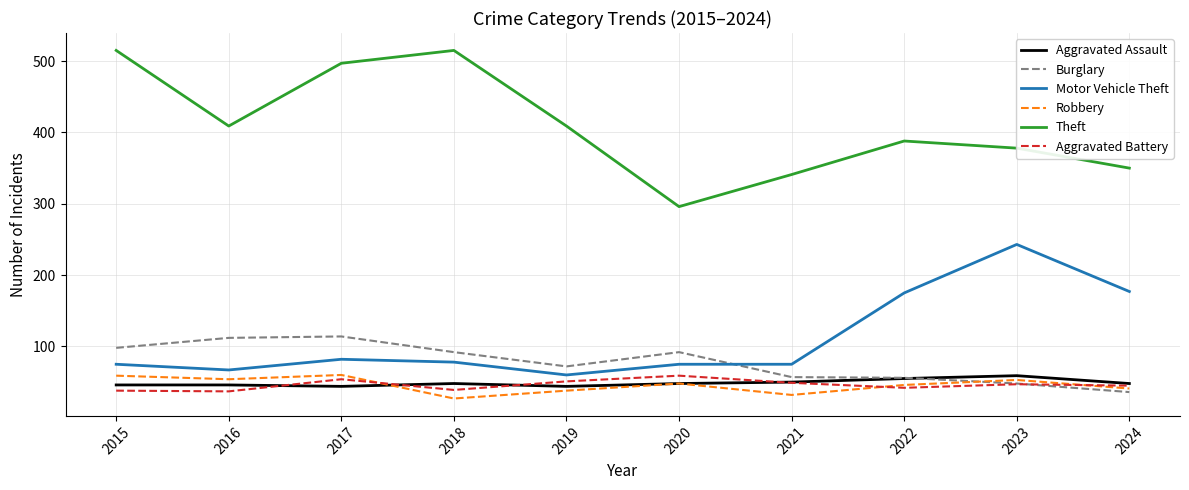

What is the maximum value shown in the chart?

515